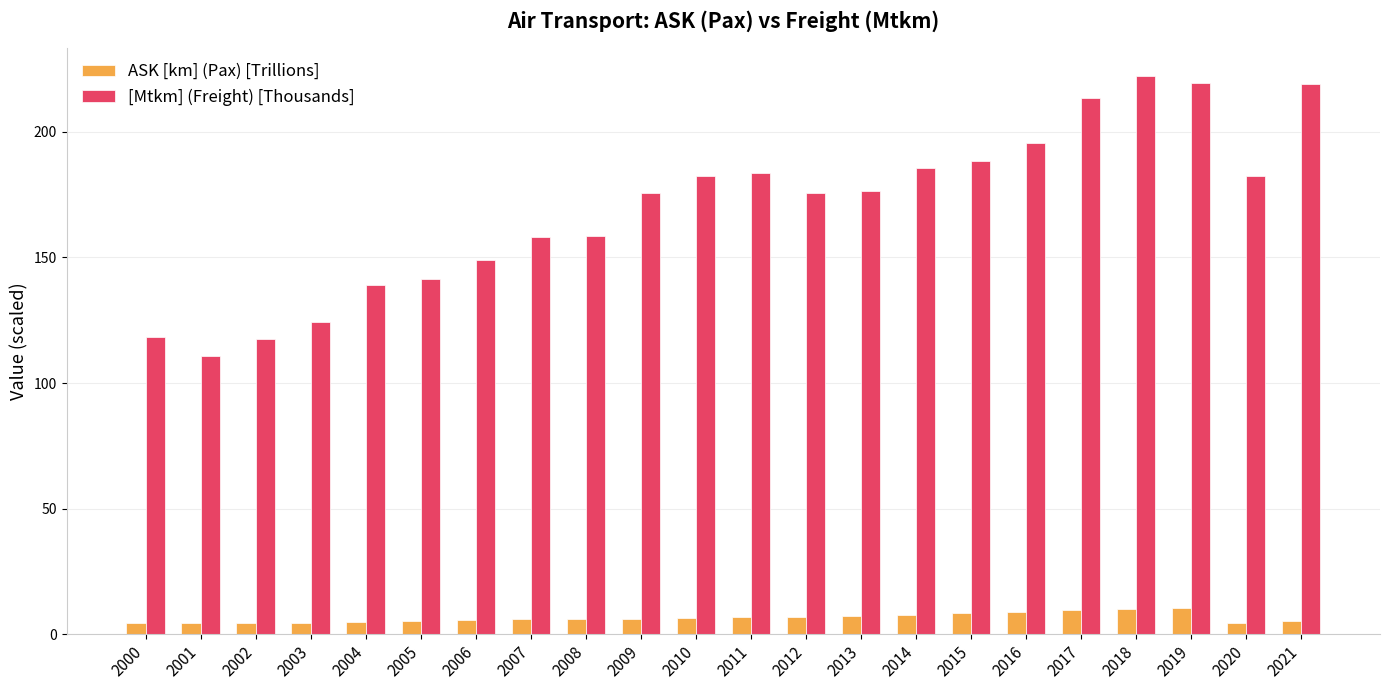

How many groups of bars are there?

22